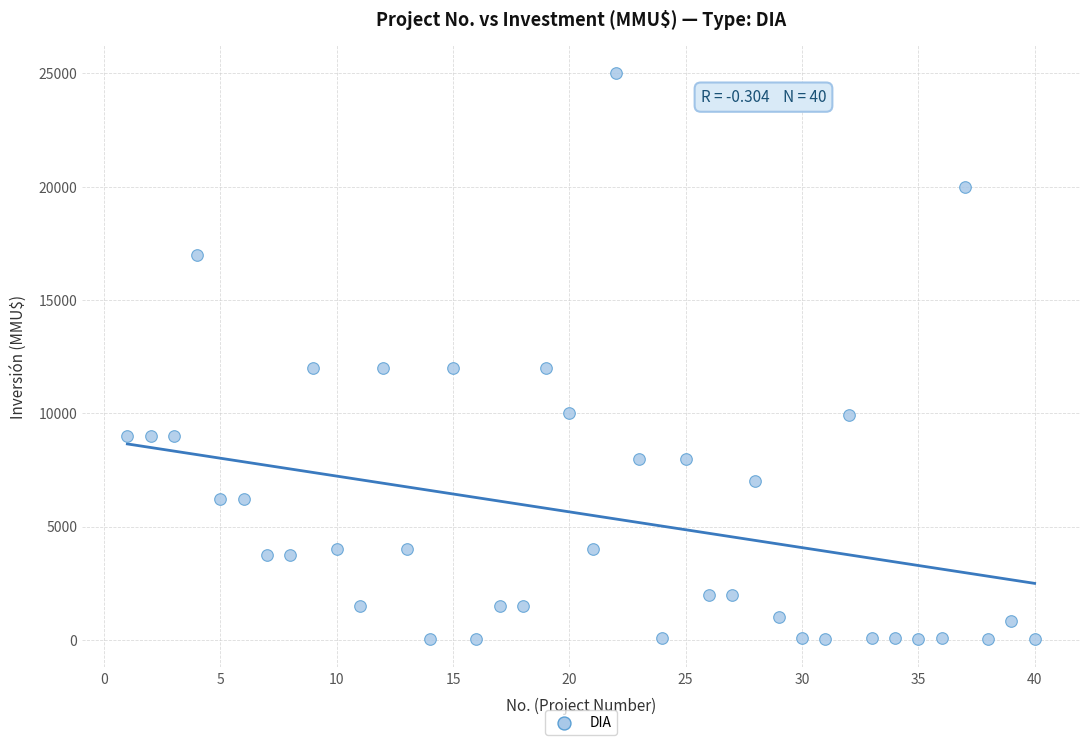

What is the range of X values (max minus min)?

39